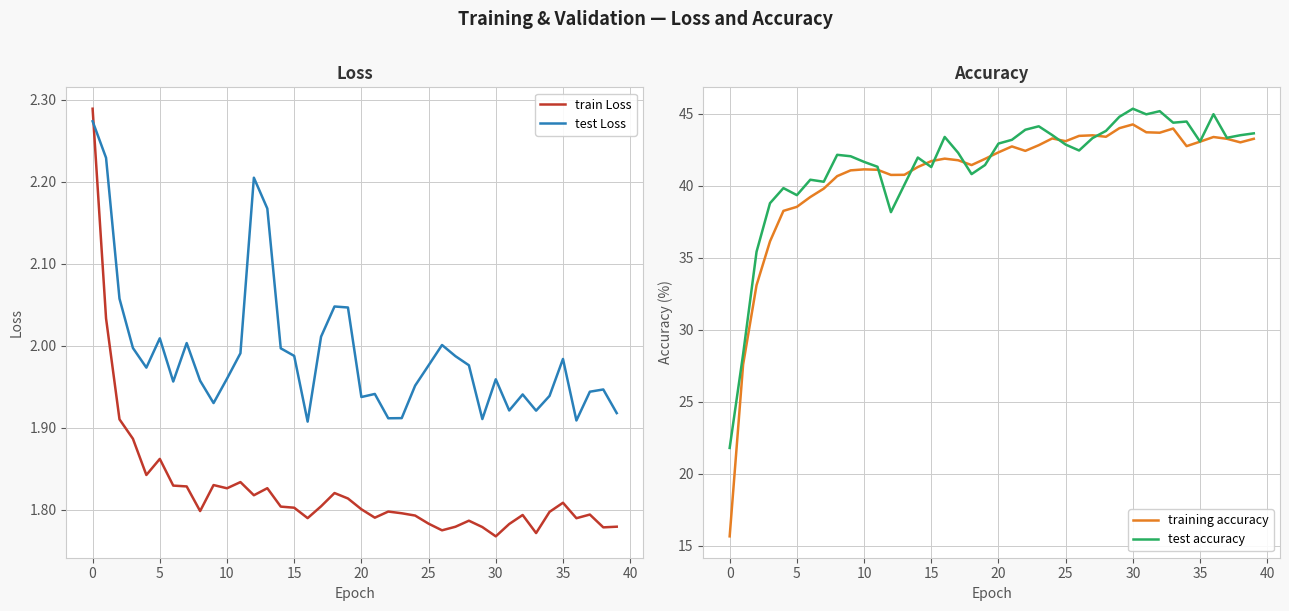

In train Loss, how many points are higher than both neighbors (excluding endpoints)?

10